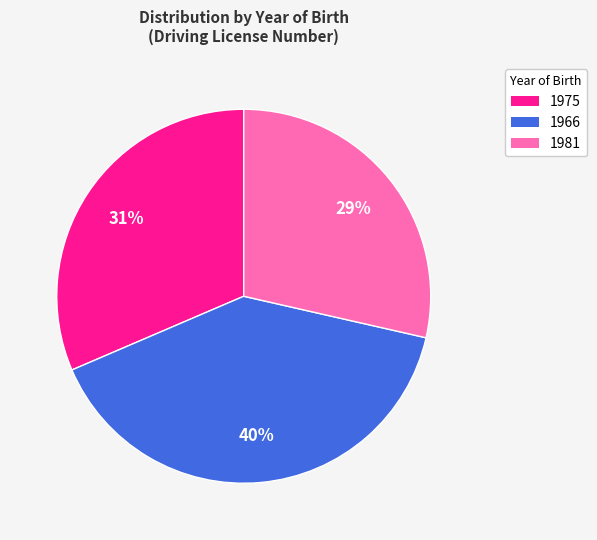

Does 1981 account for over 50% of the chart?

No